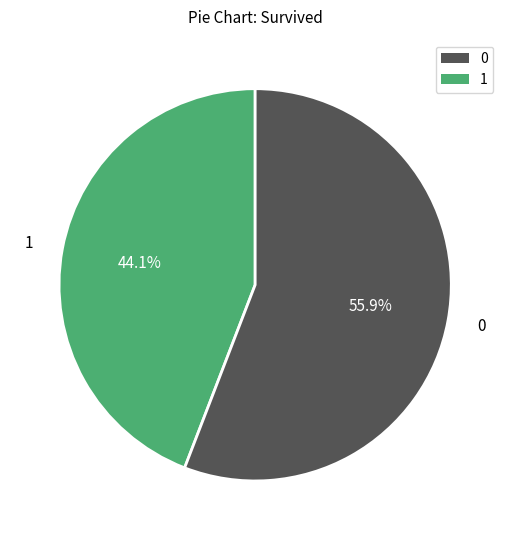

What is the total percentage of 0 and 1?

100.0%